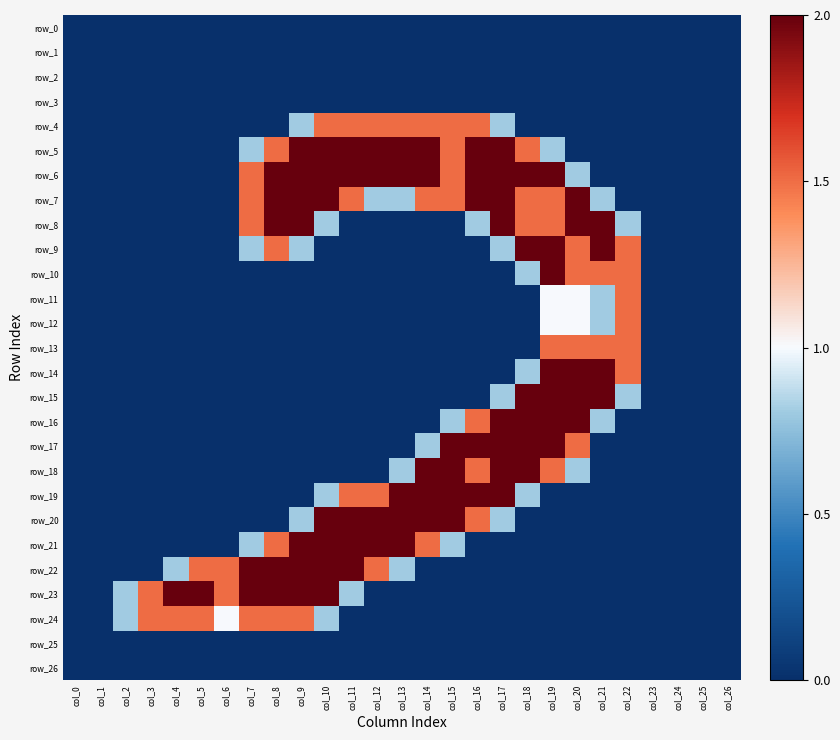

Is it true that row_5 equals 0.0 at col_6?

True